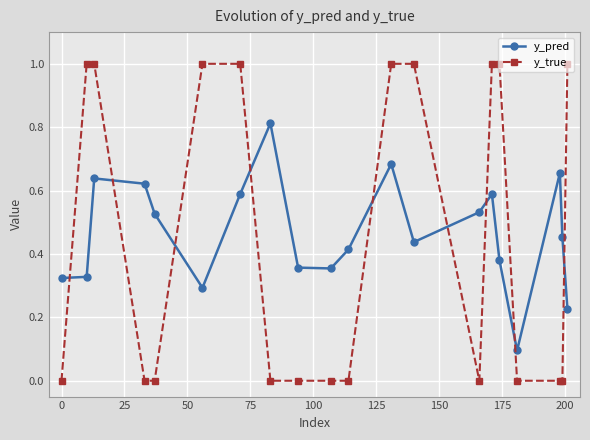

Which series has the largest range (max minus min)?

y_true